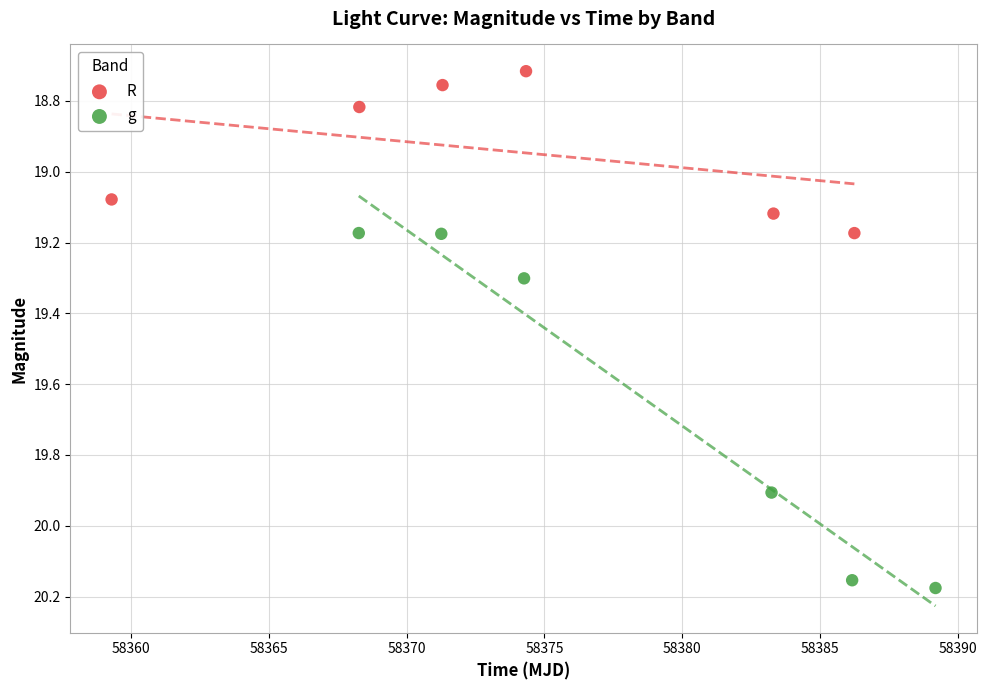

Which series reaches the maximum Y coordinate?

g